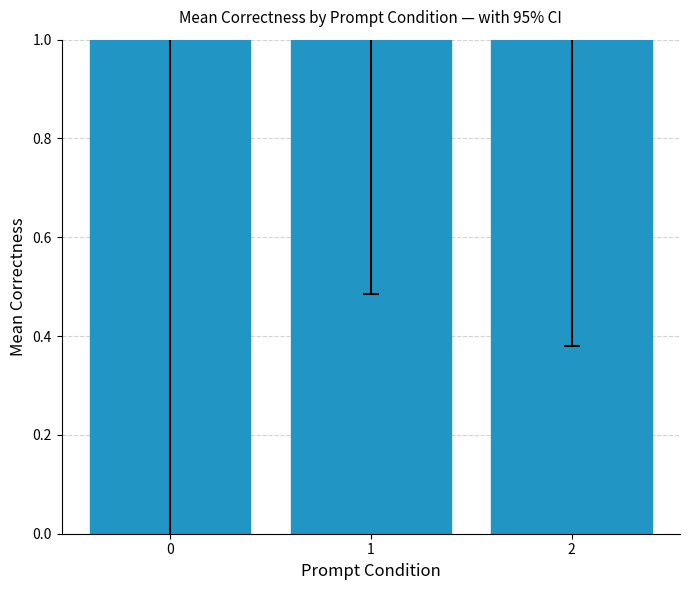

Count the number of values greater than 1.

2